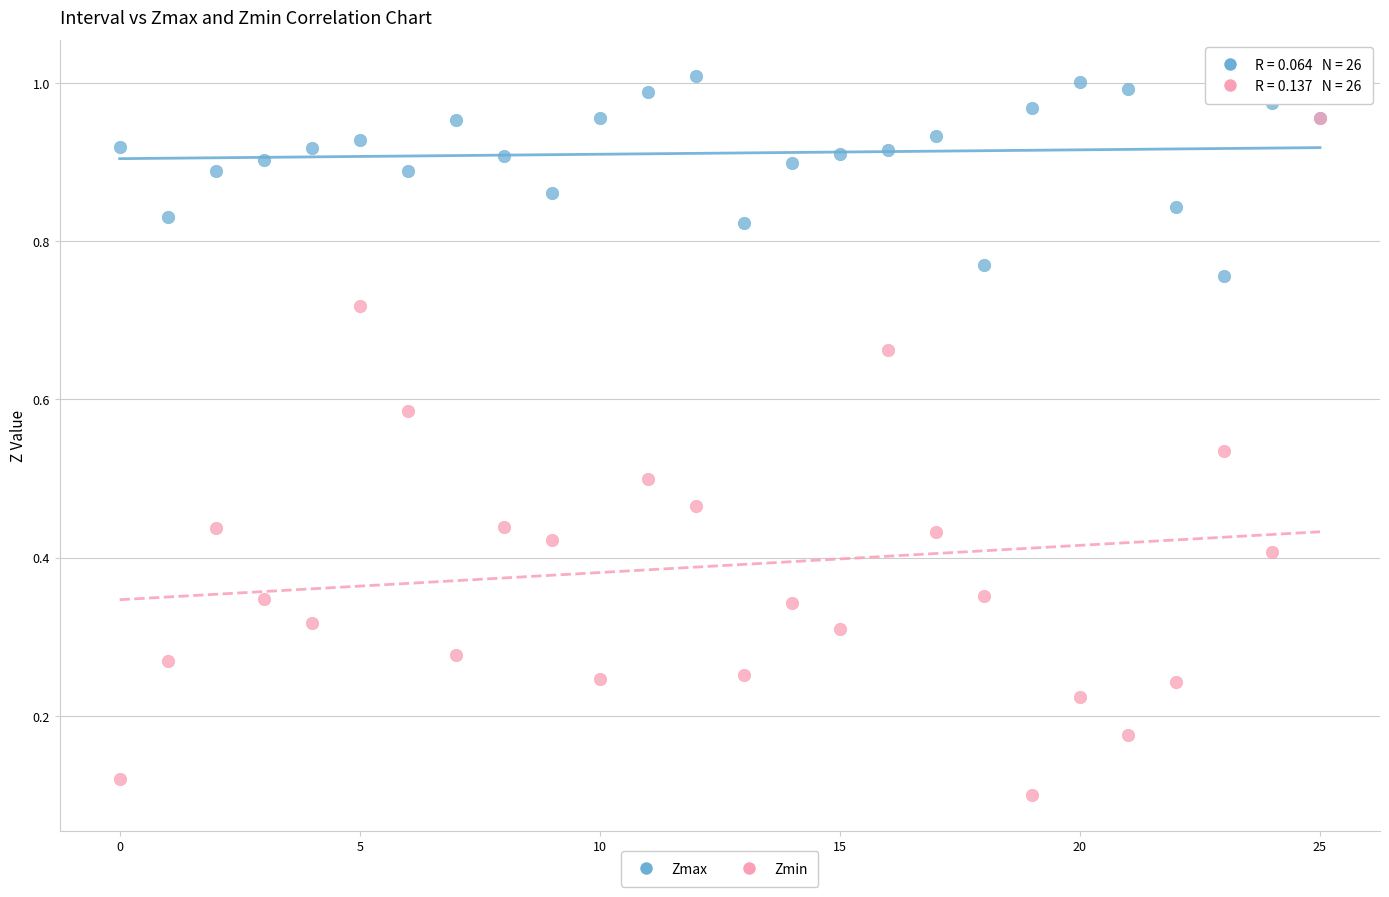

What are all the series names shown in the legend?

Zmax, Zmin